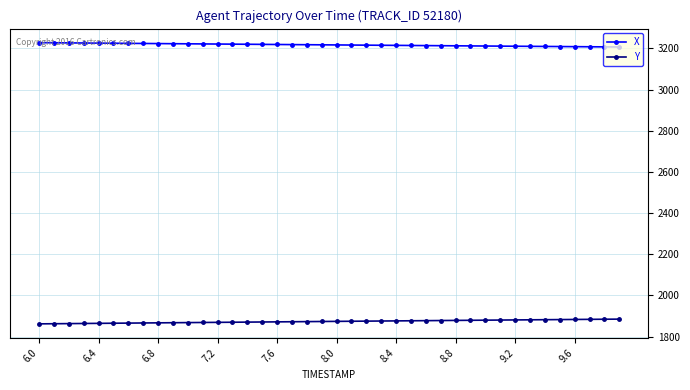

List the series in order of their overall mean, highest first.

X, Y